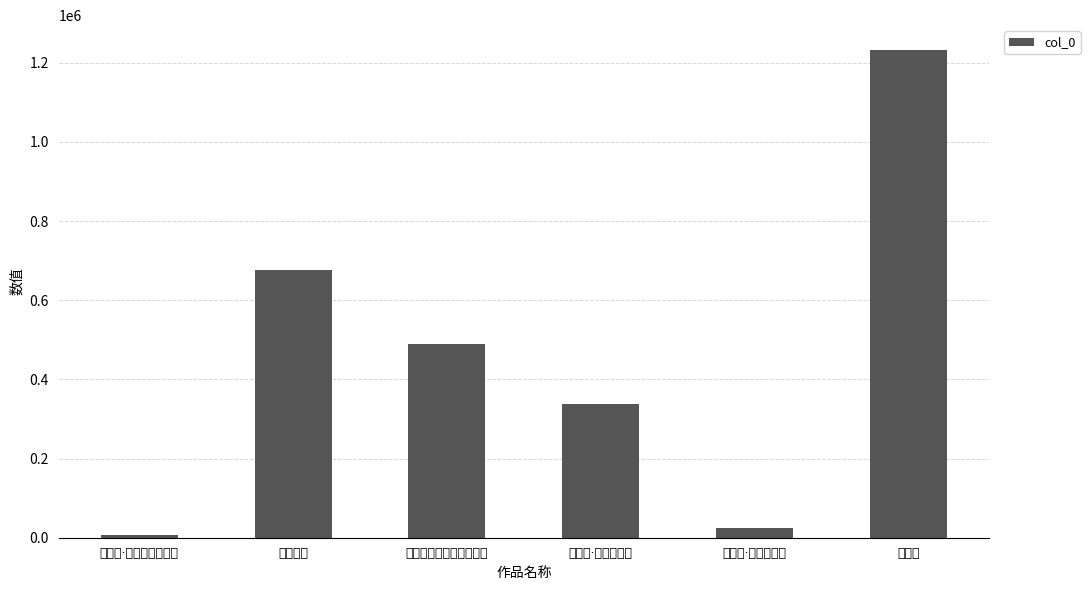

At which category does the chart reach its minimum across all series?

春旦歌·常闻嬴女玉箫台